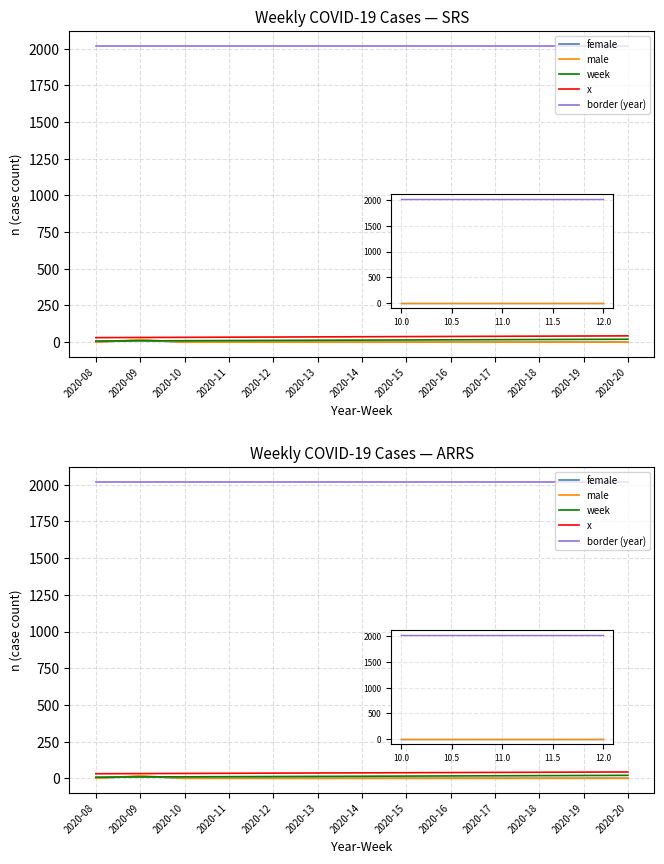

Reading left to right, transcribe all the data shown in this chart.

female: 2020-08=1	2020-09=13	2020-10=0	2020-11=0	2020-12=0	2020-13=0	2020-14=0	2020-15=0	2020-16=0	2020-17=0	2020-18=0	2020-19=0	2020-20=0
male: 2020-08=0	2020-09=17	2020-10=0	2020-11=0	2020-12=0	2020-13=0	2020-14=0	2020-15=0	2020-16=0	2020-17=0	2020-18=0	2020-19=0	2020-20=0
week: 2020-08=8	2020-09=9	2020-10=10	2020-11=11	2020-12=12	2020-13=13	2020-14=14	2020-15=15	2020-16=16	2020-17=17	2020-18=18	2020-19=19	2020-20=20
x: 2020-08=31	2020-09=32	2020-10=33	2020-11=34	2020-12=35	2020-13=36	2020-14=37	2020-15=38	2020-16=39	2020-17=40	2020-18=41	2020-19=42	2020-20=43
border (year): 2020-08=2020	2020-09=2020	2020-10=2020	2020-11=2020	2020-12=2020	2020-13=2020	2020-14=2020	2020-15=2020	2020-16=2020	2020-17=2020	2020-18=2020	2020-19=2020	2020-20=2020